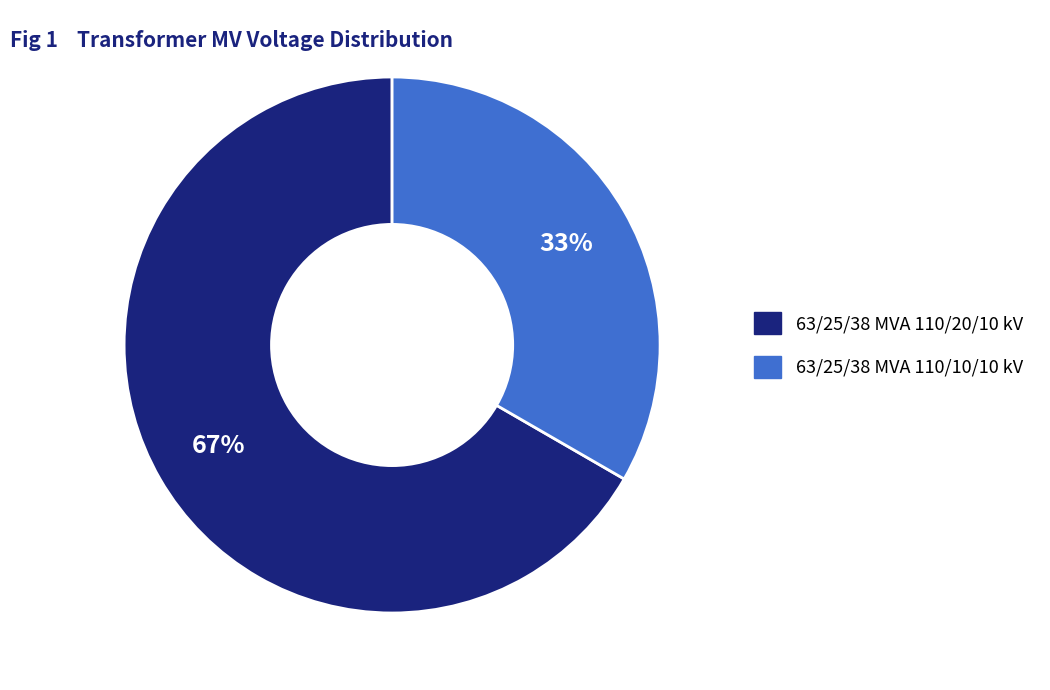

To the nearest percent, what percentage of the pie is 63/25/38 MVA 110/20/10 kV?

67%